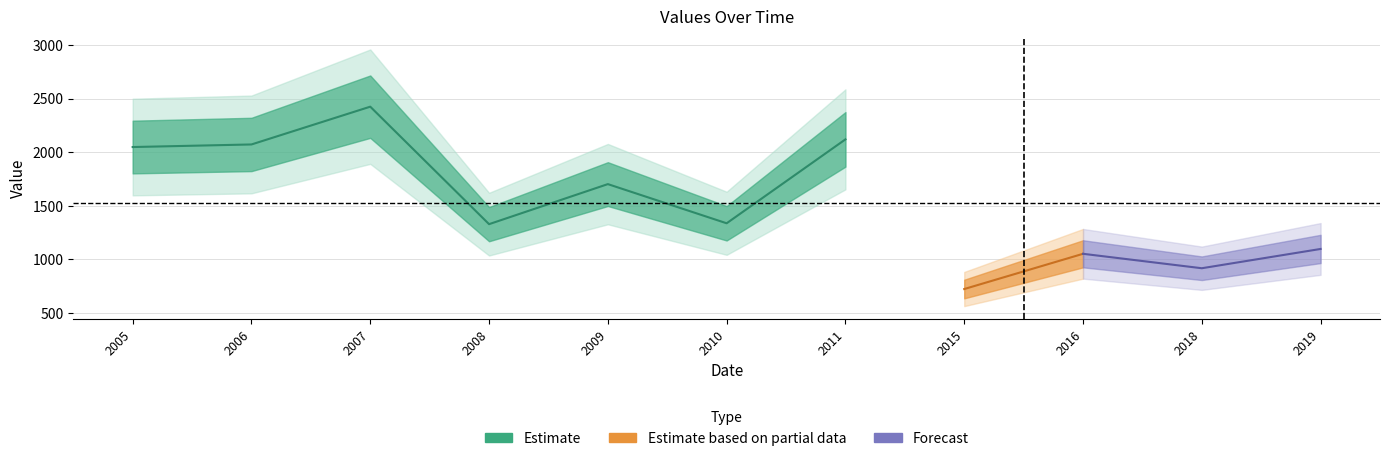

How many data points are less than 1337?

5